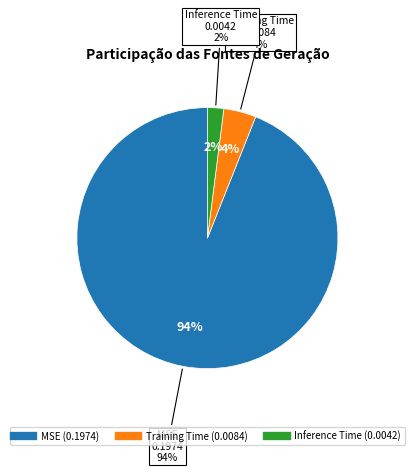

To the nearest percent, what portion does Inference Time represent?

2%